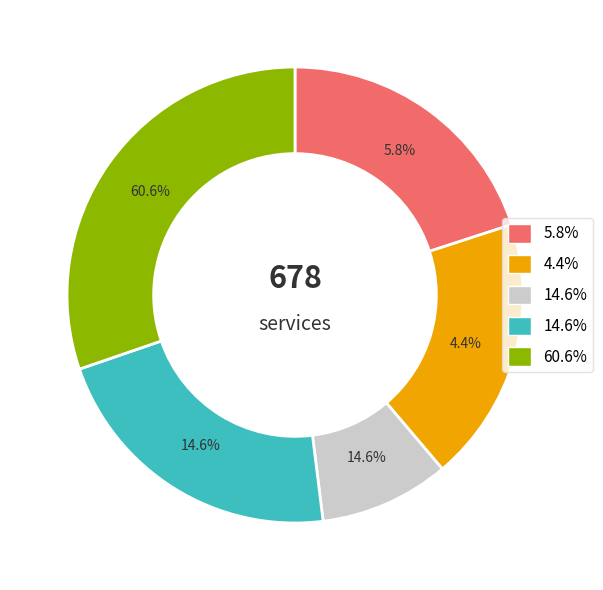

True or false: 2 accounts for 3% of the total.

False